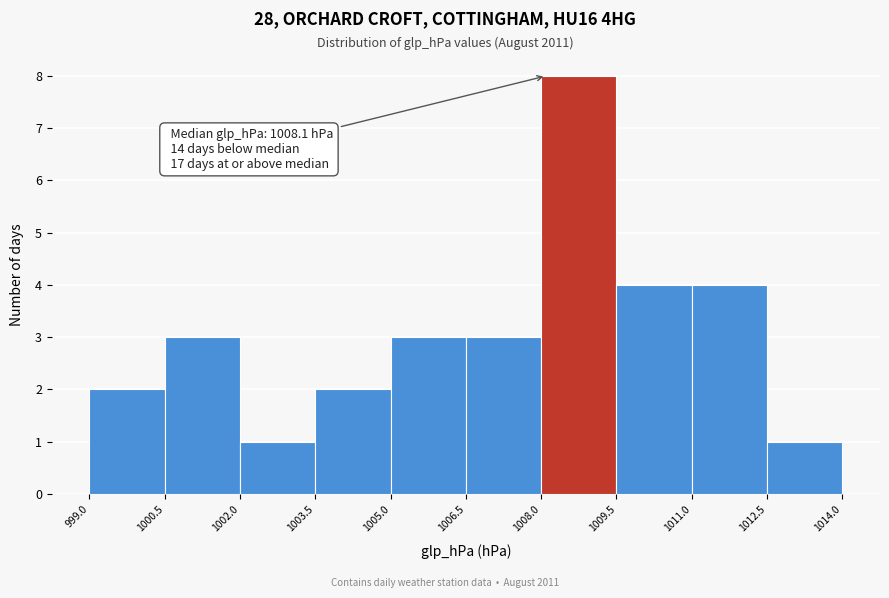

Over which range of the x-axis is the bar tallest?

1008.0 to 1009.5